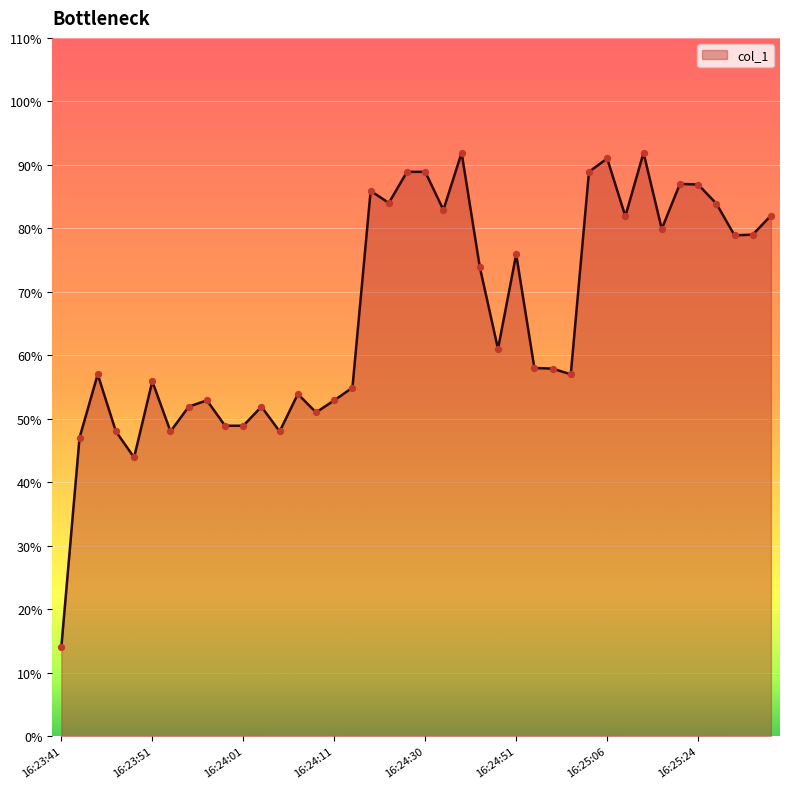

What is the maximum value shown in the chart?

91.9